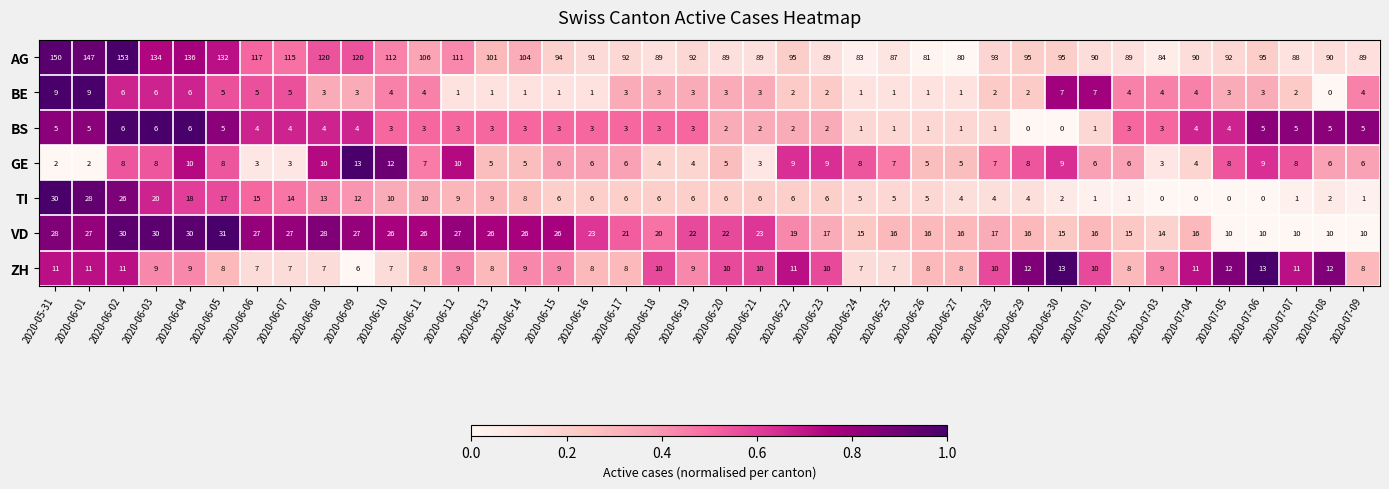

Count the number of data series in this chart.

7